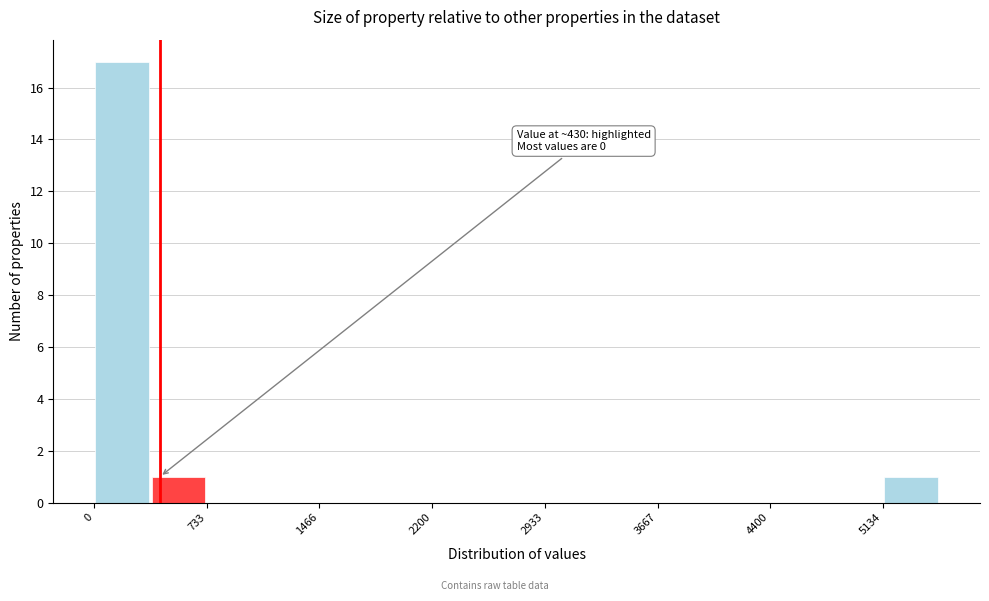

Around what value on the x-axis is the tallest bar? Give the approximate position of its centre, as read against the axis.

200